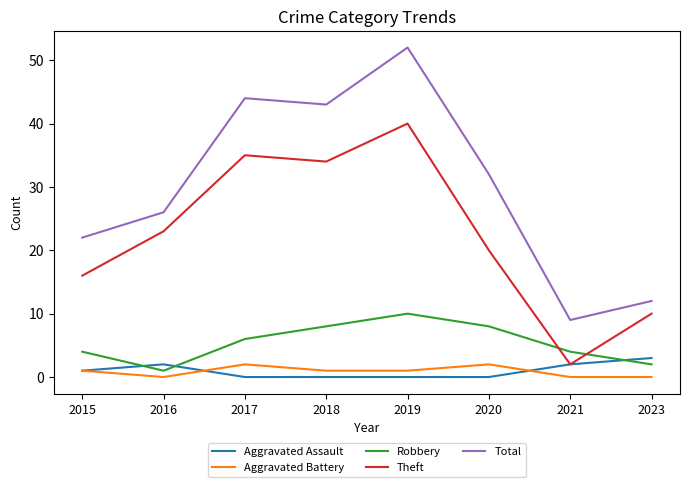

Where do Robbery and Aggravated Assault first cross each other?

2015 and 2016